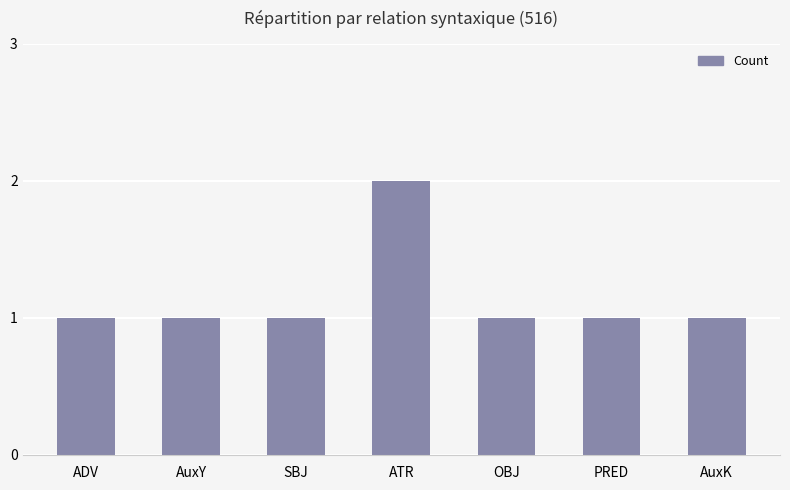

Does the chart contain stacked bars?

No